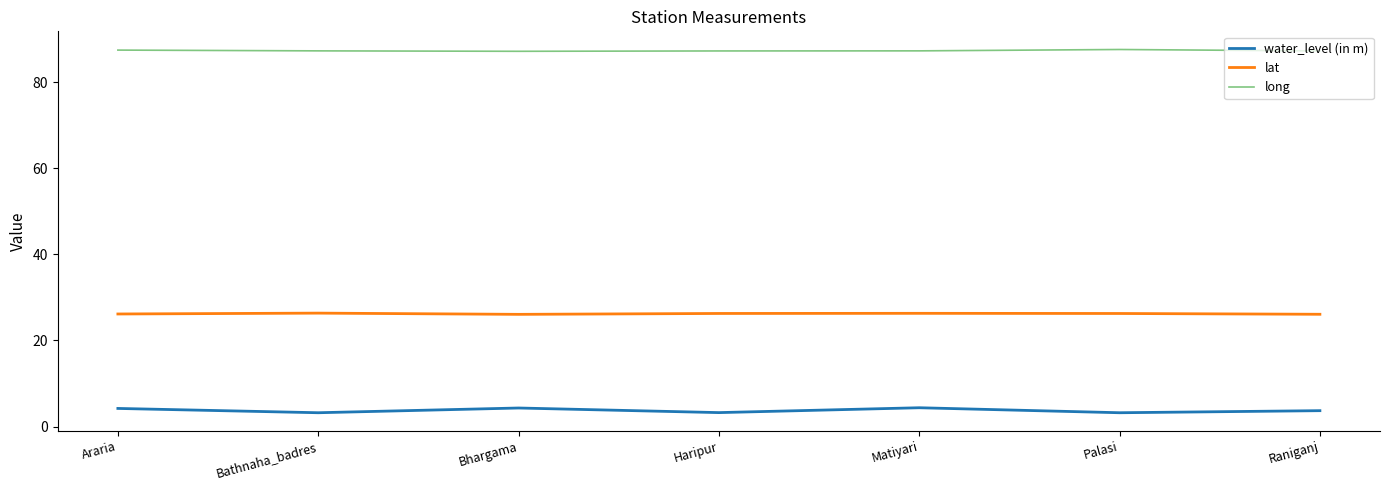

Count the number of categories in the chart.

7